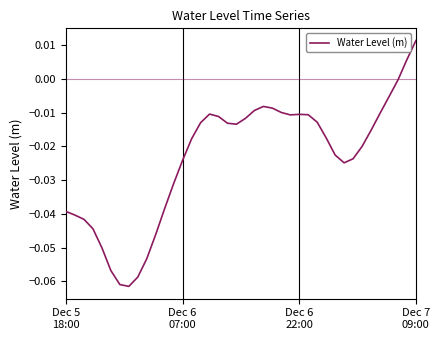

What is the smallest value displayed?

-0.1